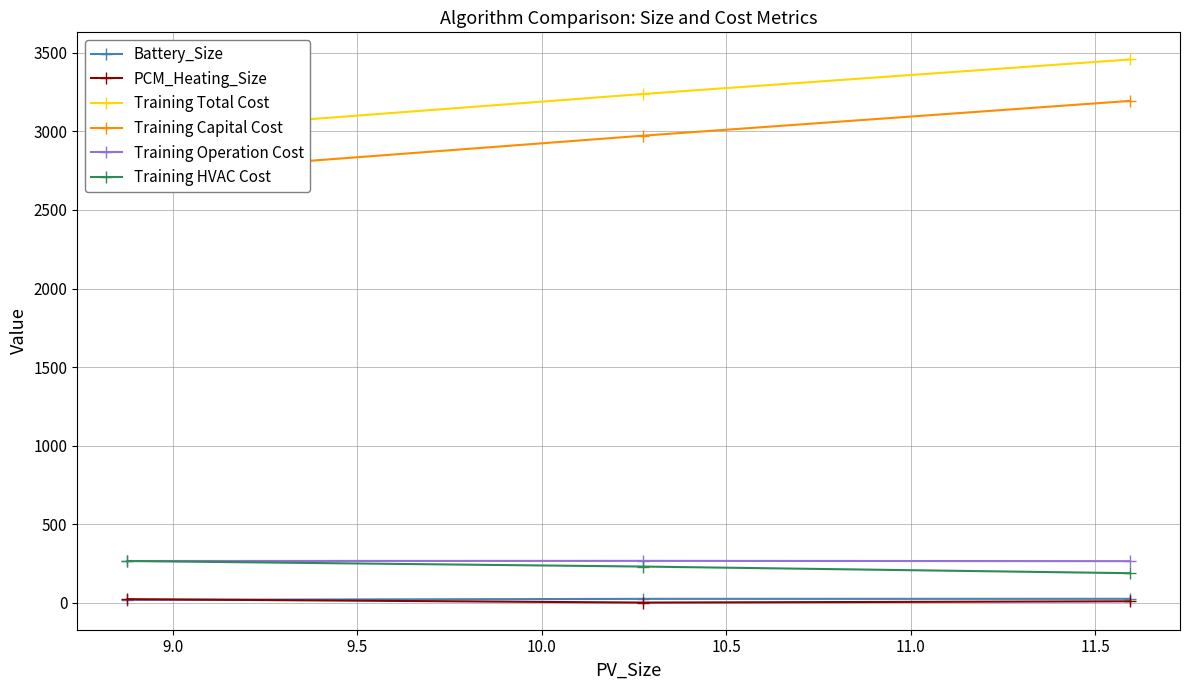

How many distinct data groups are displayed?

6